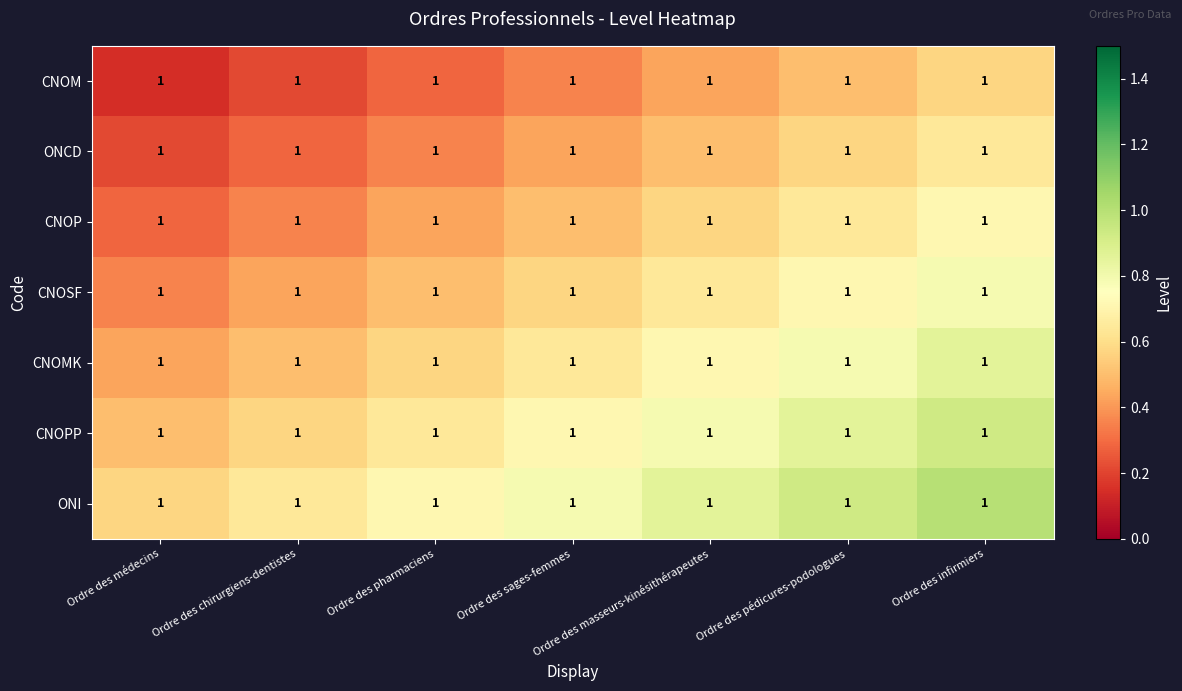

List the labels in order of CNOM value, largest first.

Ordre des infirmiers, Ordre des pédicures-podologues, Ordre des masseurs-kinésithérapeutes, Ordre des sages-femmes, Ordre des pharmaciens, Ordre des chirurgiens-dentistes, Ordre des médecins